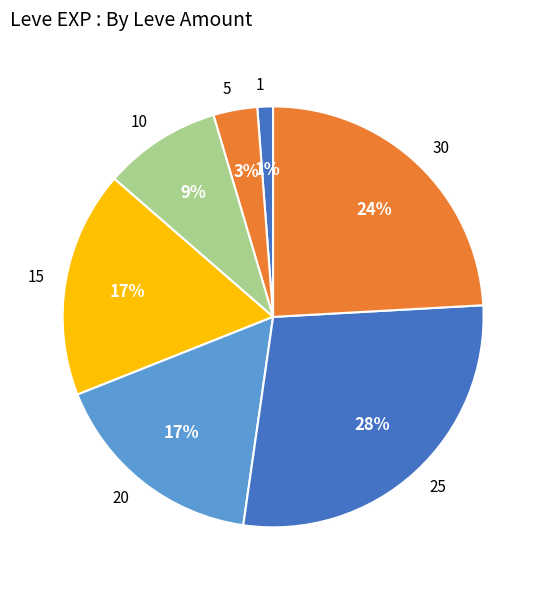

Count the number of slices in the pie.

7